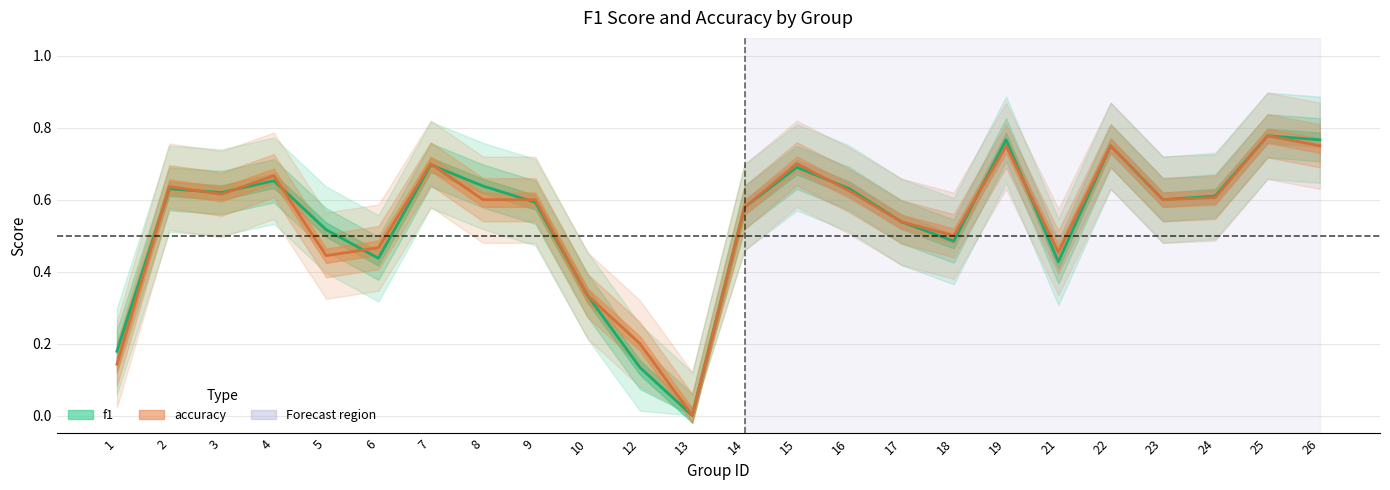

Between 18 and 23, which is larger?

23